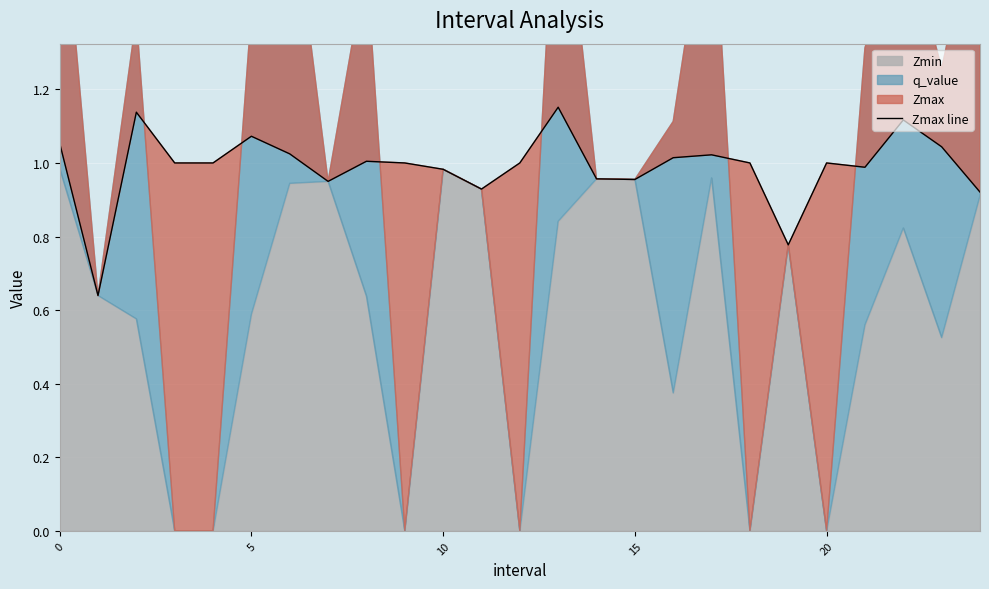

Which has a higher value, 14 or 18?

18